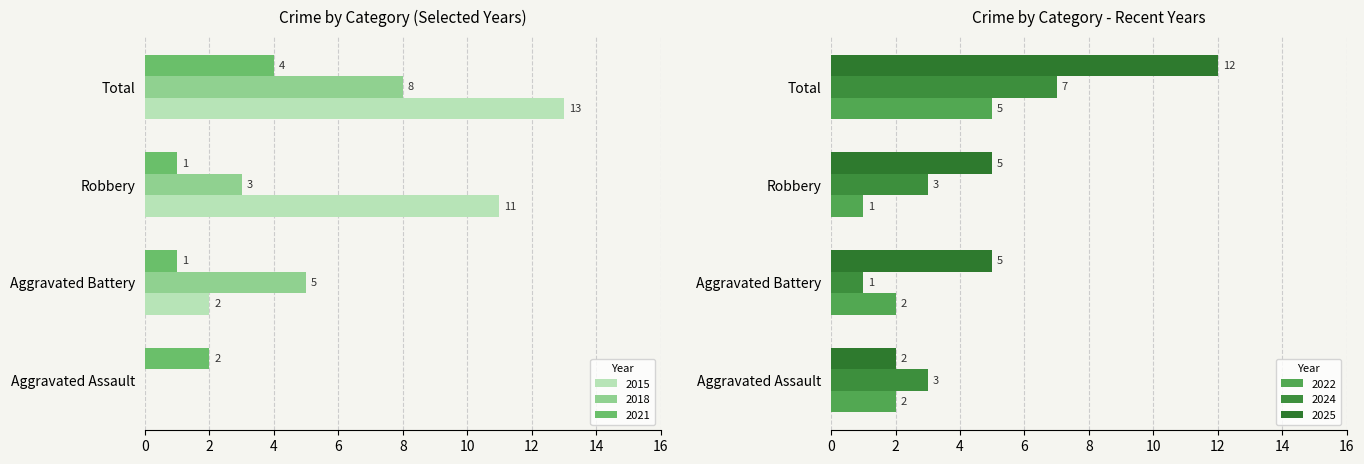

At which label does 2022 reach its minimum?

Robbery